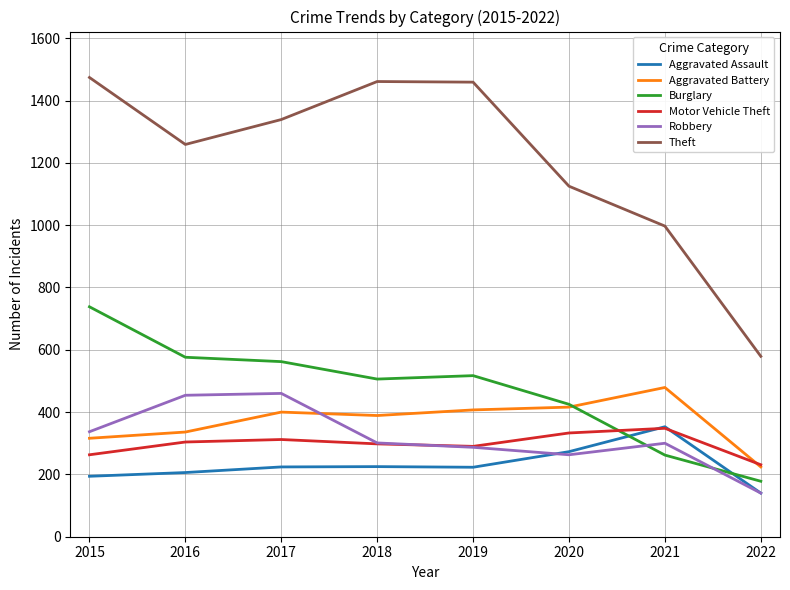

Rank the series at 2016 from highest to lowest value.

Theft, Burglary, Robbery, Aggravated Battery, Motor Vehicle Theft, Aggravated Assault